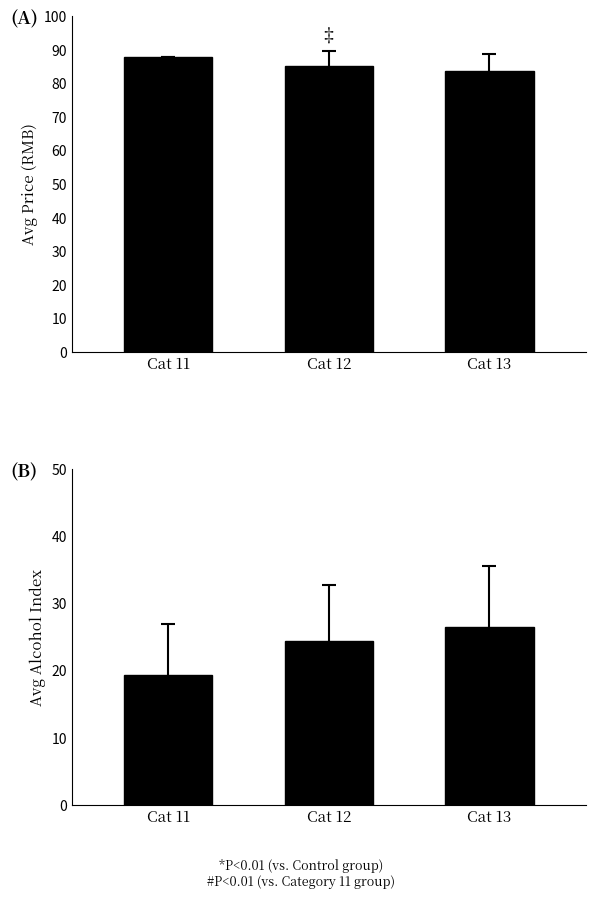

Rank the categories by avg_alcoholIndex value from lowest to highest.

Cat 11, Cat 12, Cat 13